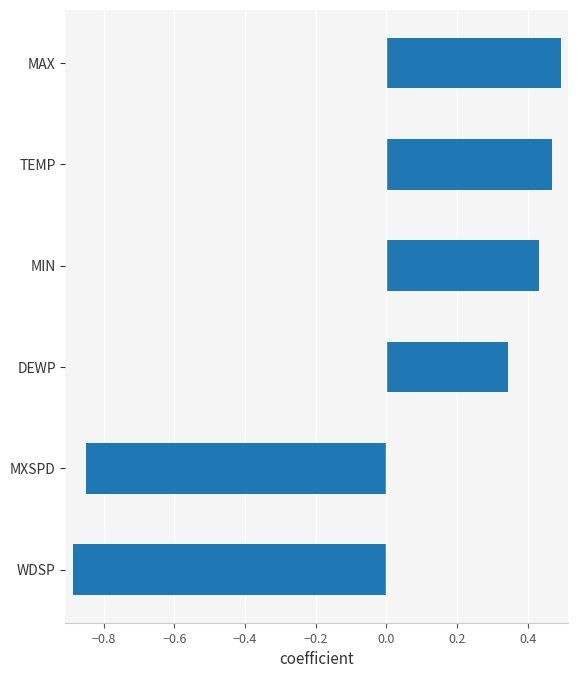

How many values are above zero?

4